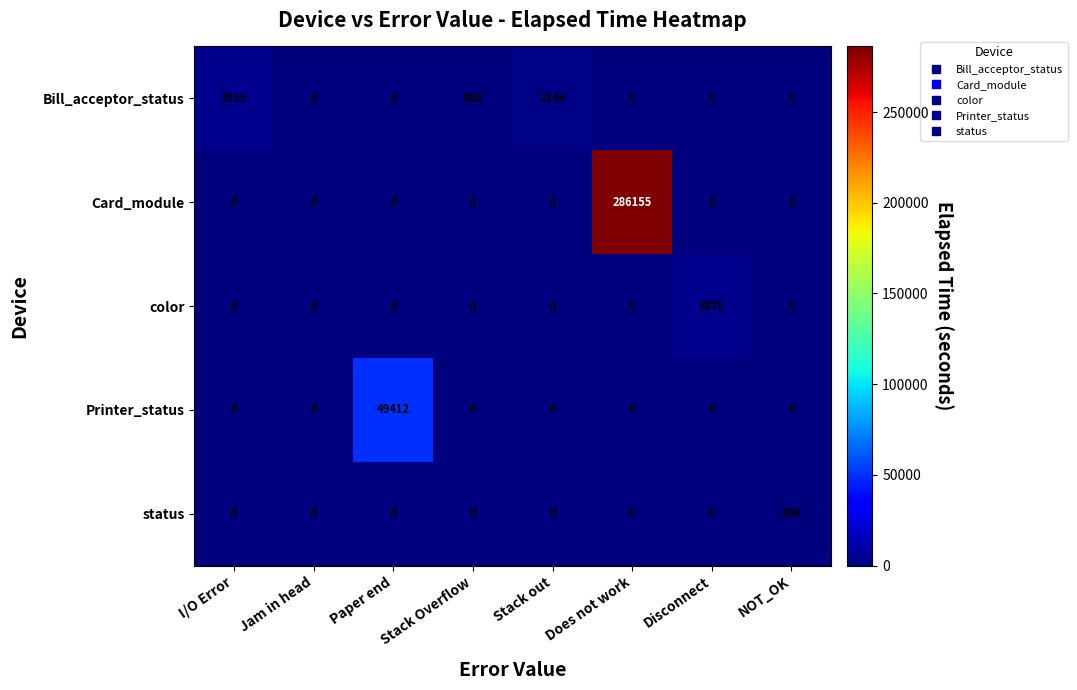

How many data points in Printer_status are above 0?

1